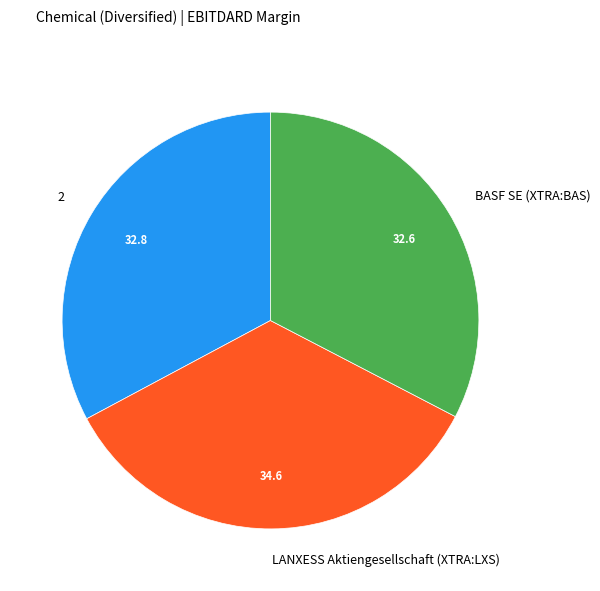

Does any single category account for the majority?

No